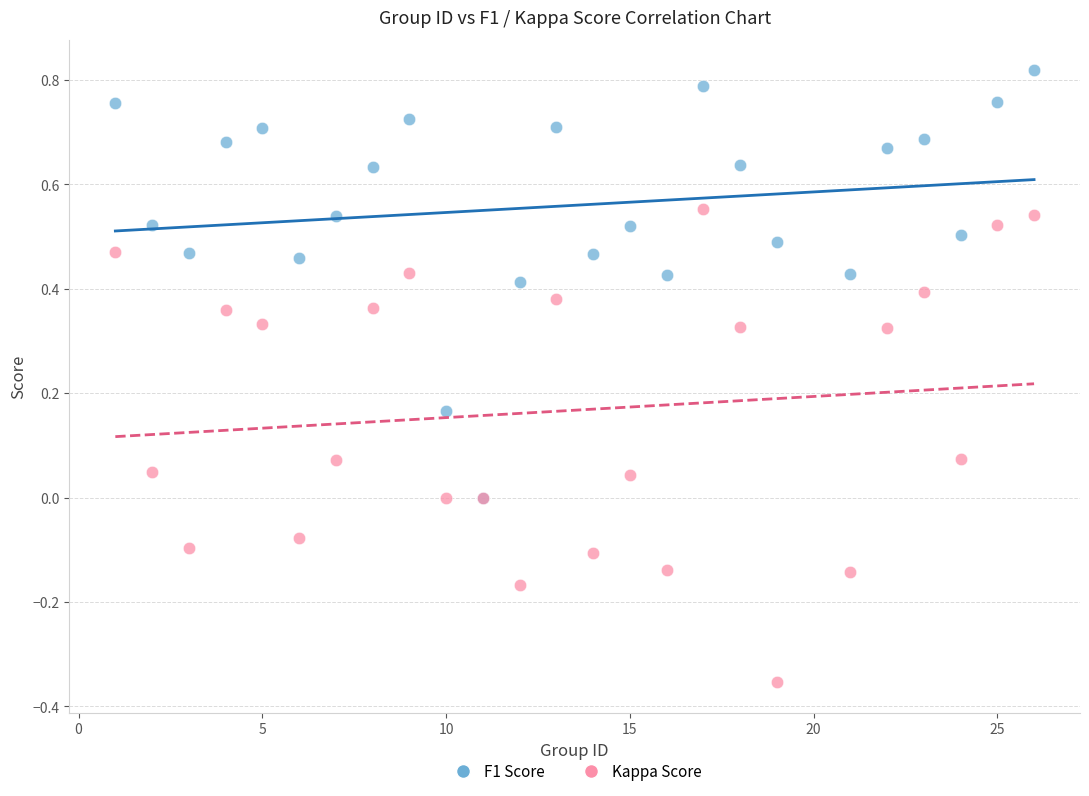

Which series contains the highest Y value?

F1 Score